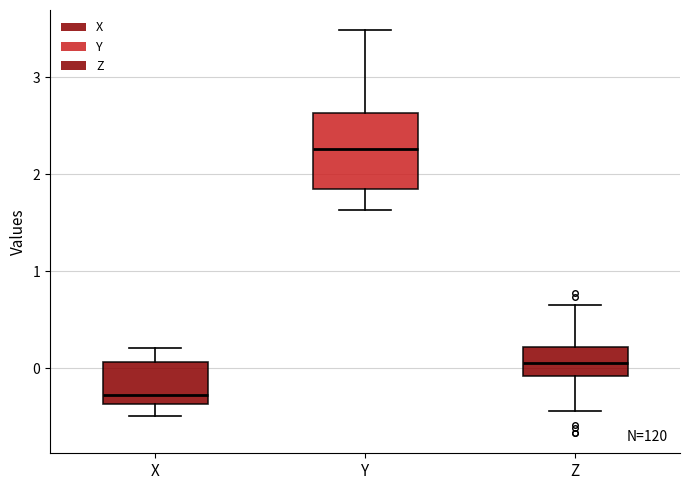

Reading left to right, read every box against the y-axis: the position of its median line, the range the box covers, and the ends of its whiskers. The values are not printed on the chart, so give them approximately, as read against the axis.

X: median -0.3, box -0.4 to 0.1, whiskers -0.5 to 0.2
Y: median 2.3, box 1.8 to 2.6, whiskers 1.6 to 3.5
Z: median 0.1, box -0.1 to 0.2, whiskers -0.4 to 0.7